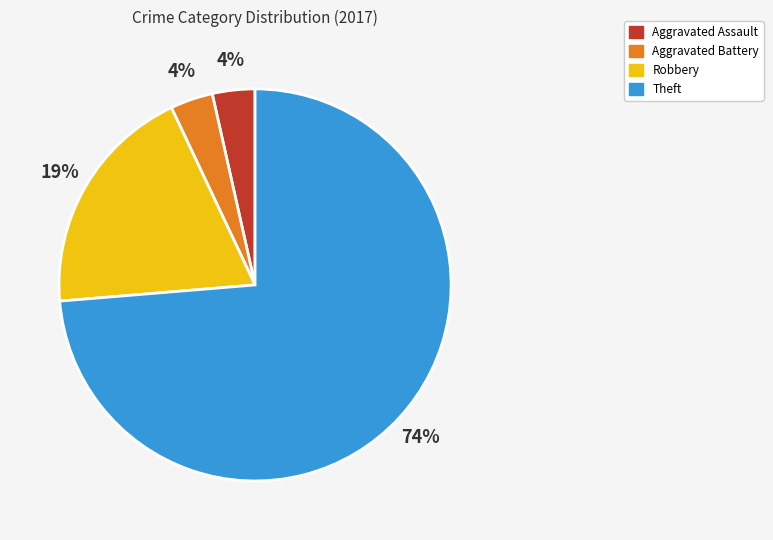

What is the largest slice in the pie chart?

Theft